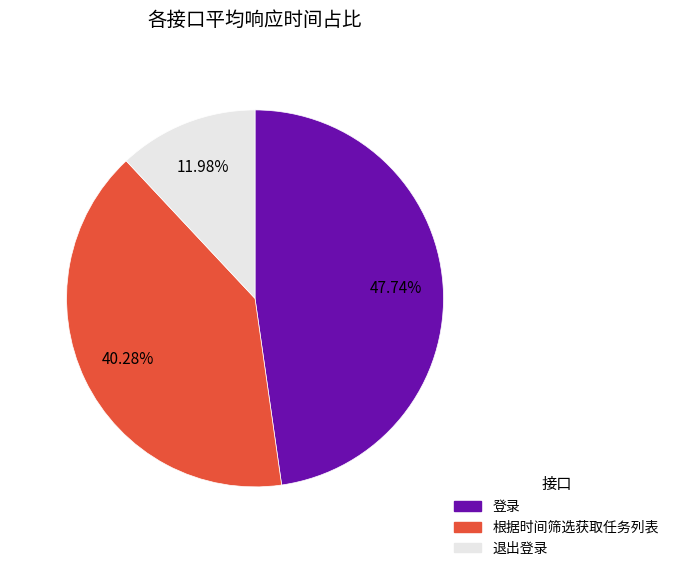

Is 退出登录 the majority of the pie?

No